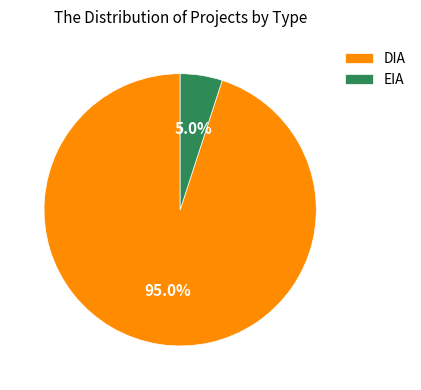

To the nearest percent, what is the difference between the largest and smallest slice percentages?

90%